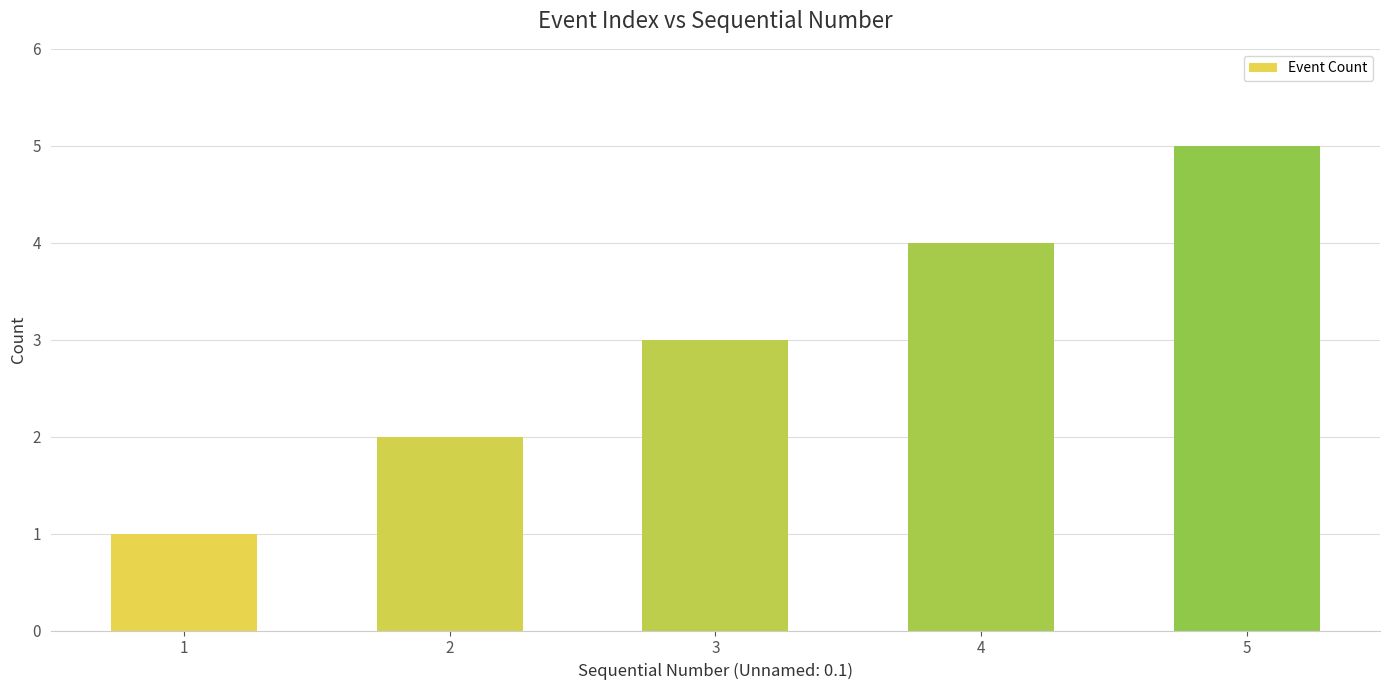

What is the value of the 3rd bar from the left?

3